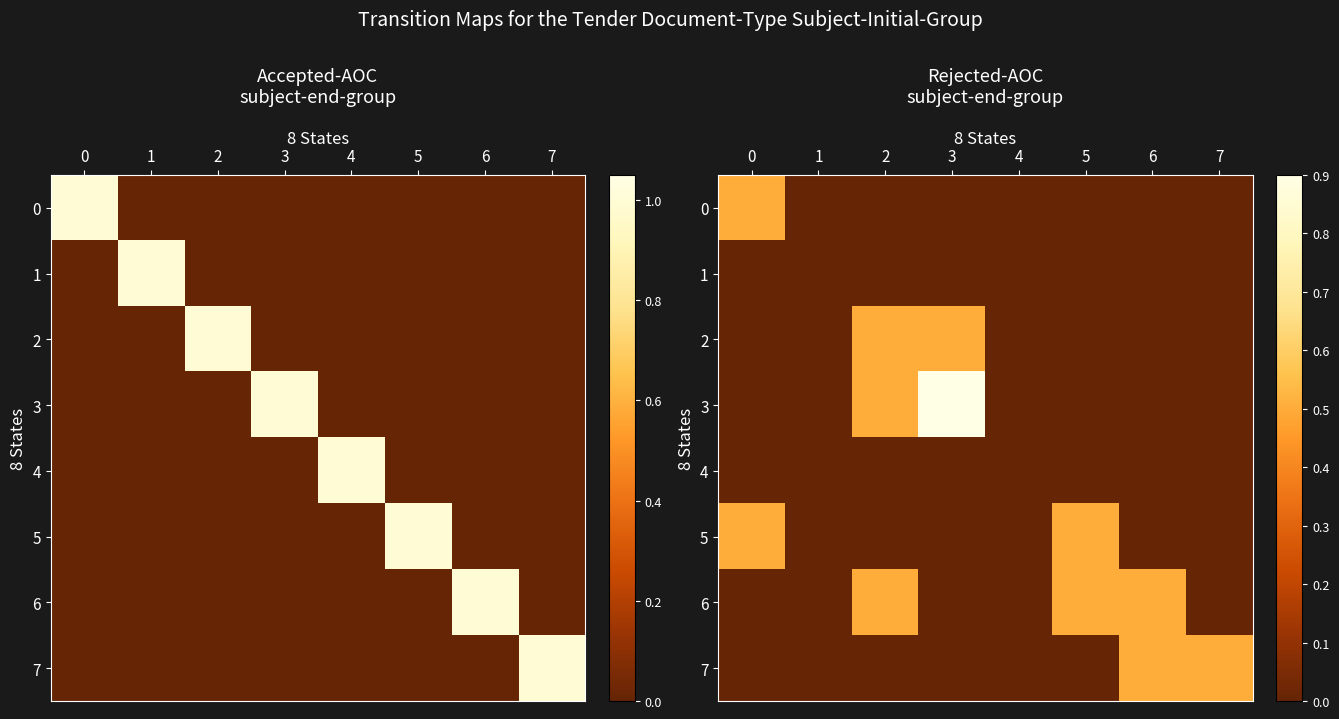

Rank the series at 4 from highest to lowest value.

0, 1, 2, 3, 4, 5, 6, 7